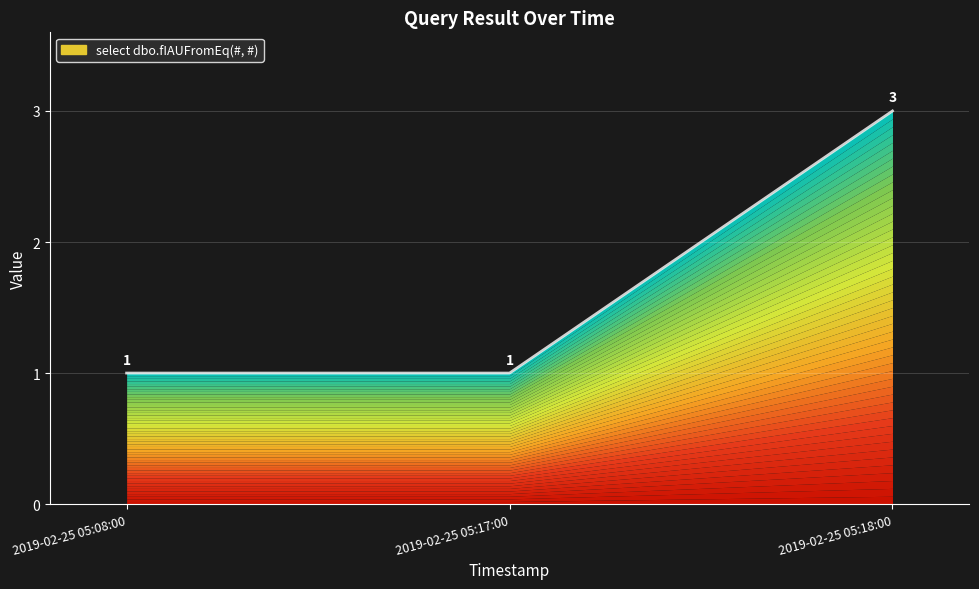

What is the difference between the maximum and minimum values?

2